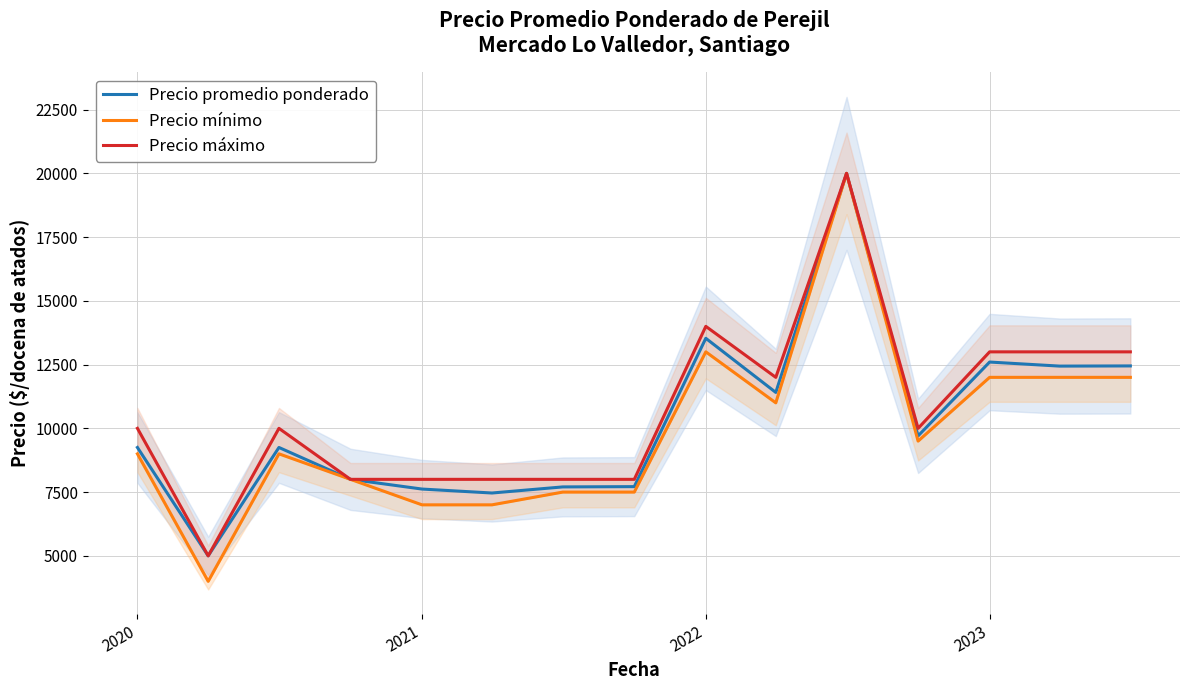

What is the highest value of the Precio promedio ponderado series?

20000